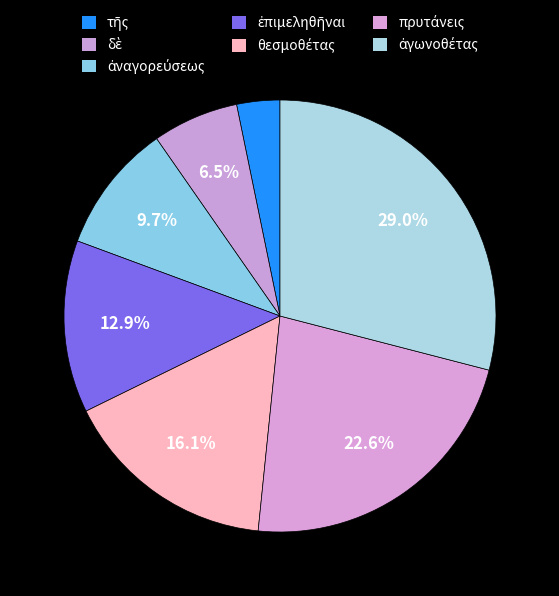

Do θεσμοθέτας and δὲ together represent more than half of the pie?

No